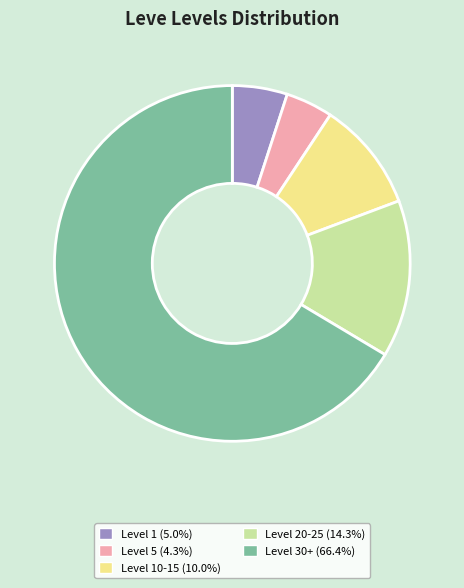

Does any single category account for the majority?

Yes